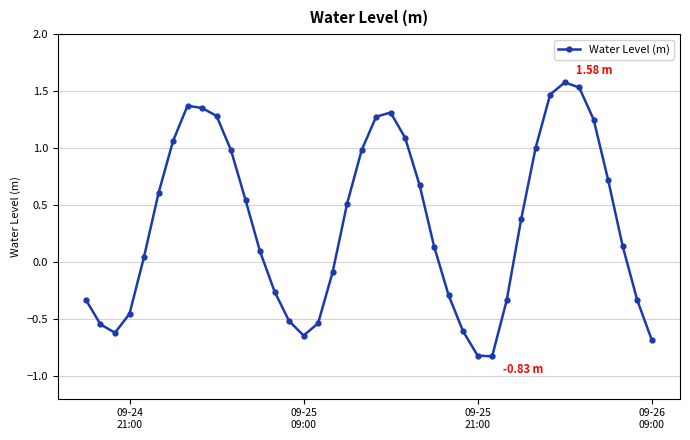

What is the difference between the second highest and minimum values?

2.4